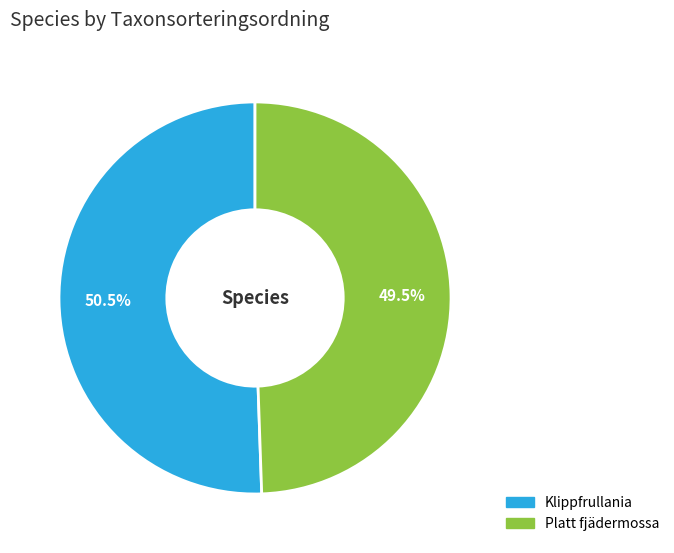

True or false: Platt fjädermossa accounts for 42% of the total.

False